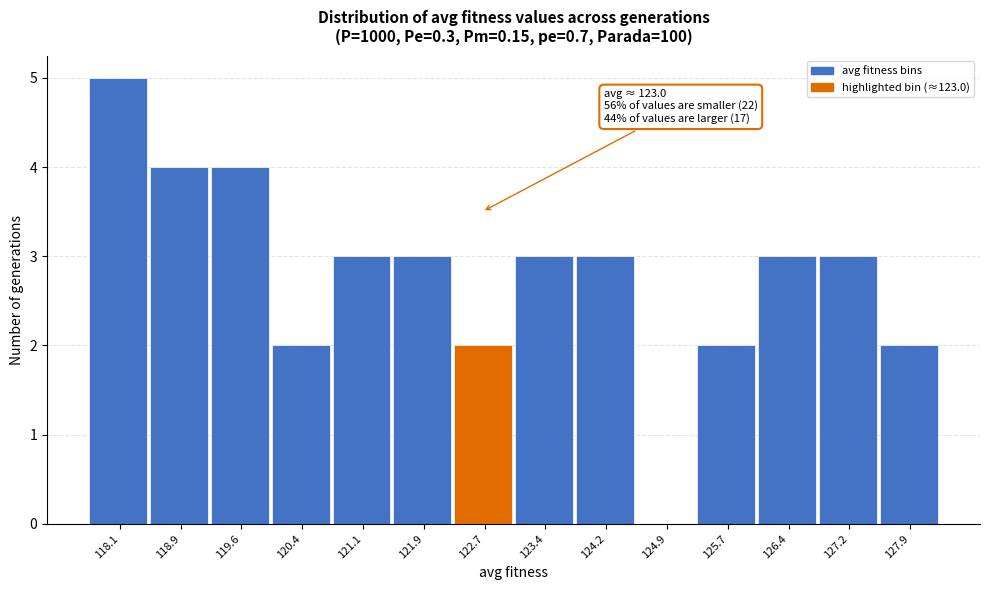

Reading right to left, what are all the values shown in this chart?

127.9=2	127.2=3	126.4=3	125.7=2	124.9=0	124.2=3	123.4=3	122.7=2	121.9=3	121.1=3	120.4=2	119.6=4	118.9=4	118.1=5